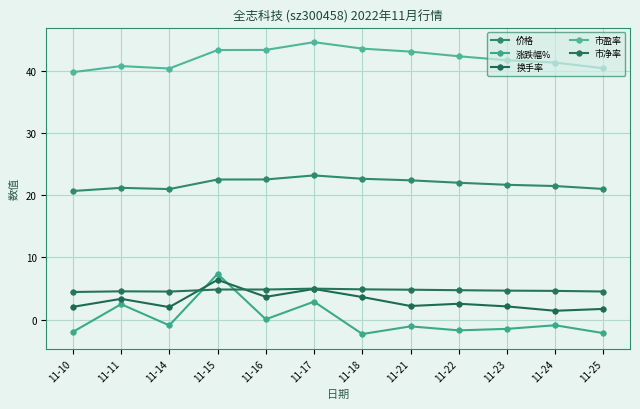

What is the value of the 市净率 point at the 10th from the left?

4.7